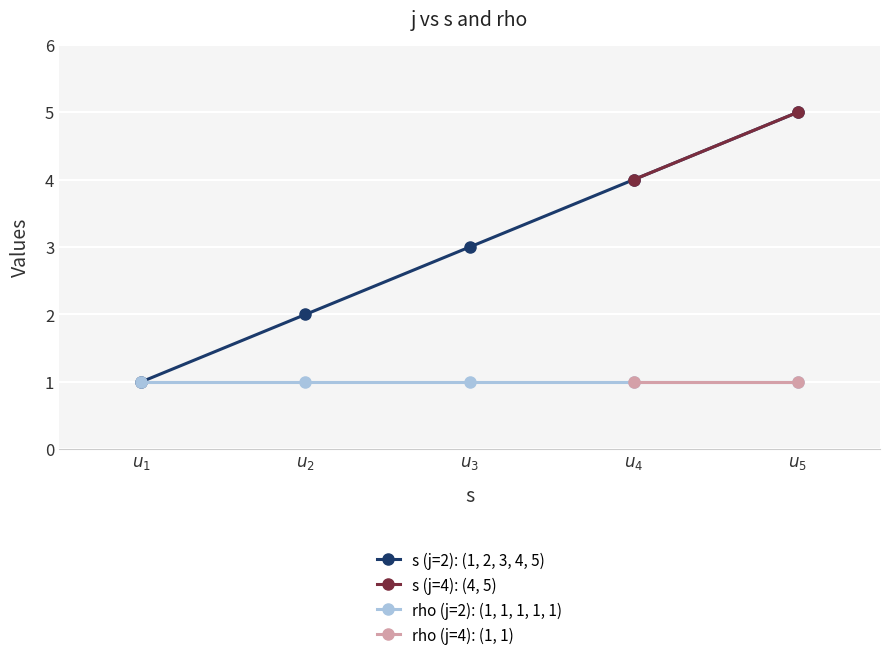

Reading right to left, what are all the values shown in this chart?

s: 5	4	5	4	3	2	1
rho: 1	1	1	1	1	1	1